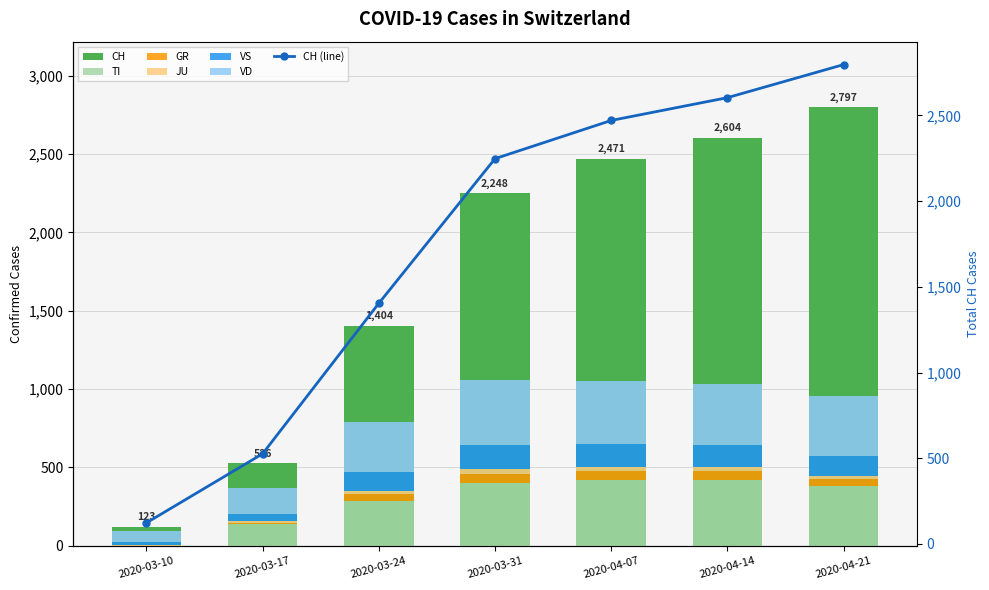

What is the label of the 1st bar from the left?

2020-03-10